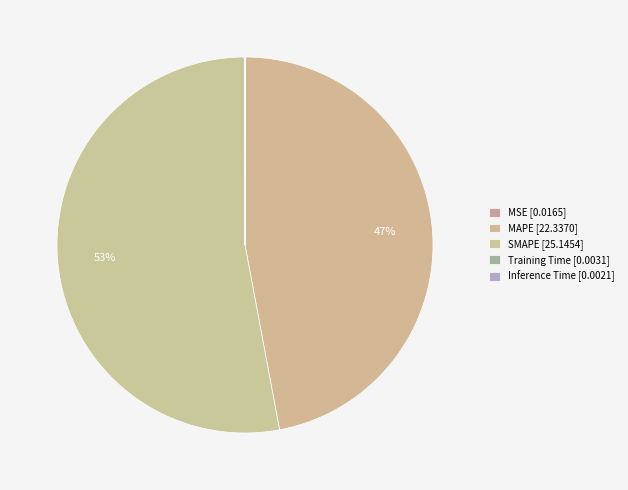

Is it true that SMAPE is 53% of the pie?

True